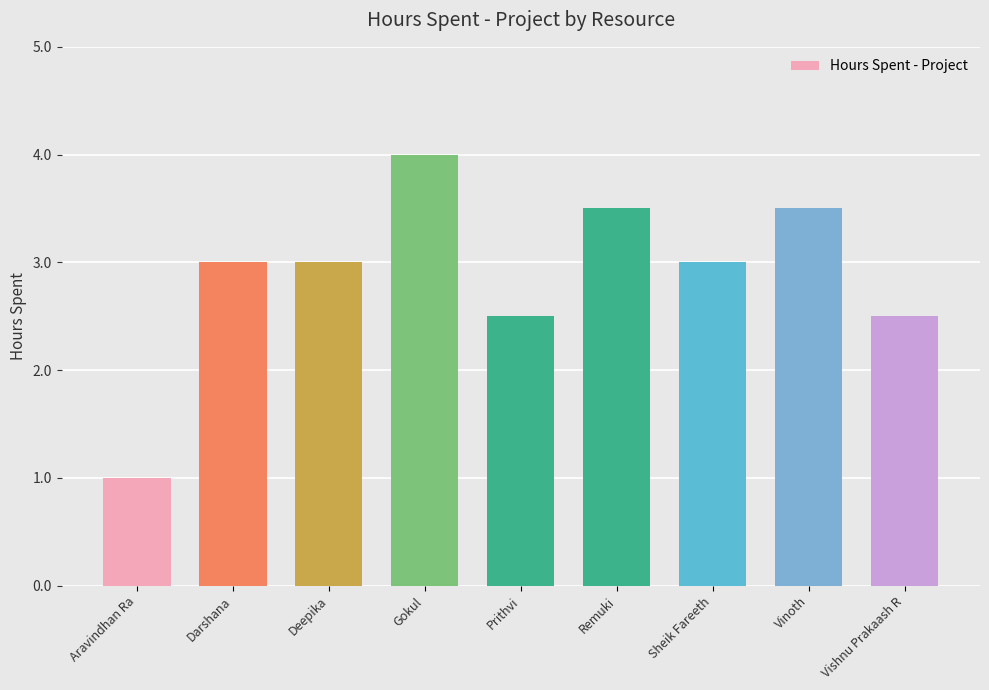

Count the number of data series in this chart.

1